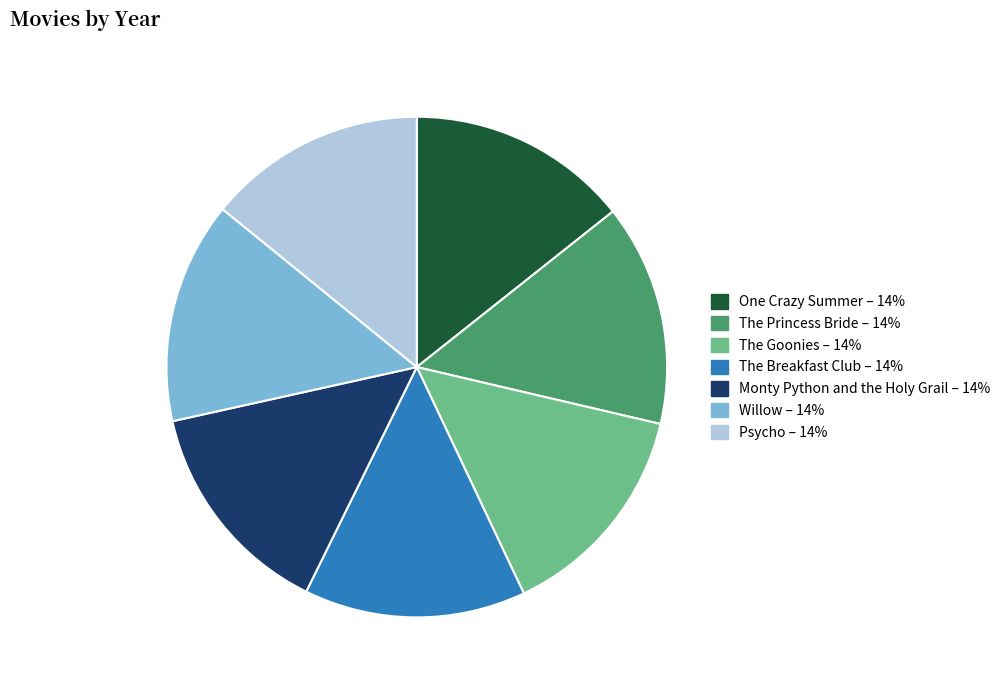

Combined, do The Princess Bride and One Crazy Summer account for over 50%?

No